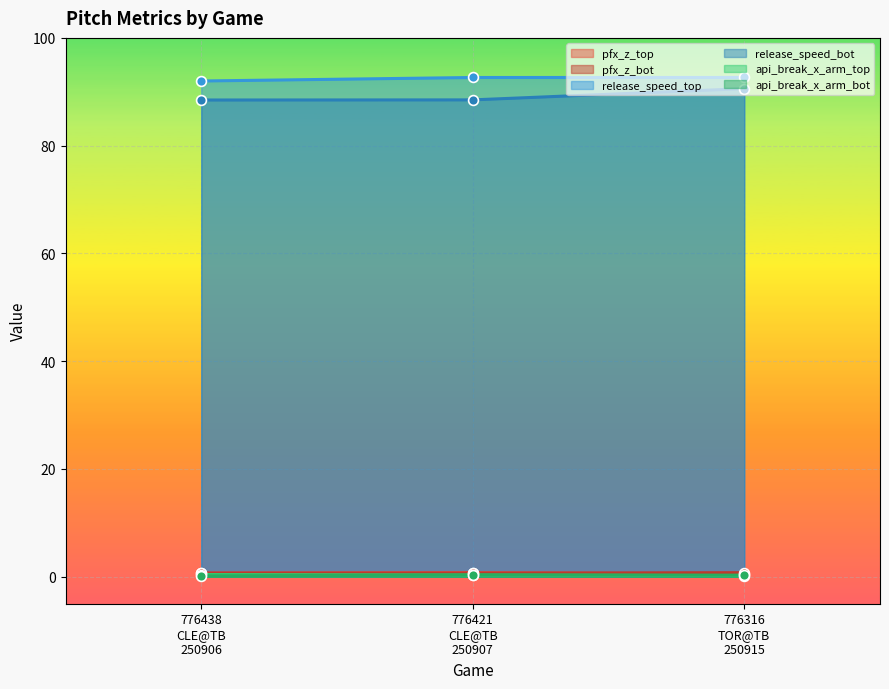

What is the total value across all series at 776316
TOR@TB
250915?

185.0